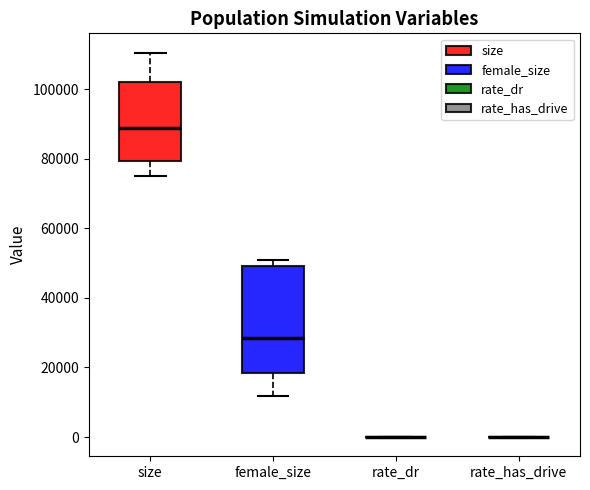

Reading left to right, transcribe this box plot: for each box, give where its median line is, the range the box spans, and where its two whiskers end, as read against the y-axis. The values are not printed on the chart, so give them approximately, as read against the axis.

size: median 88000, box 80000 to 102000, whiskers 74000 to 110000
female_size: median 28000, box 18000 to 50000, whiskers 12000 to 50000 (just above the box's upper edge)
rate_dr: box collapsed to a line at 0, whiskers 0 to 0
rate_has_drive: box collapsed to a line at 0, whiskers 0 to 0